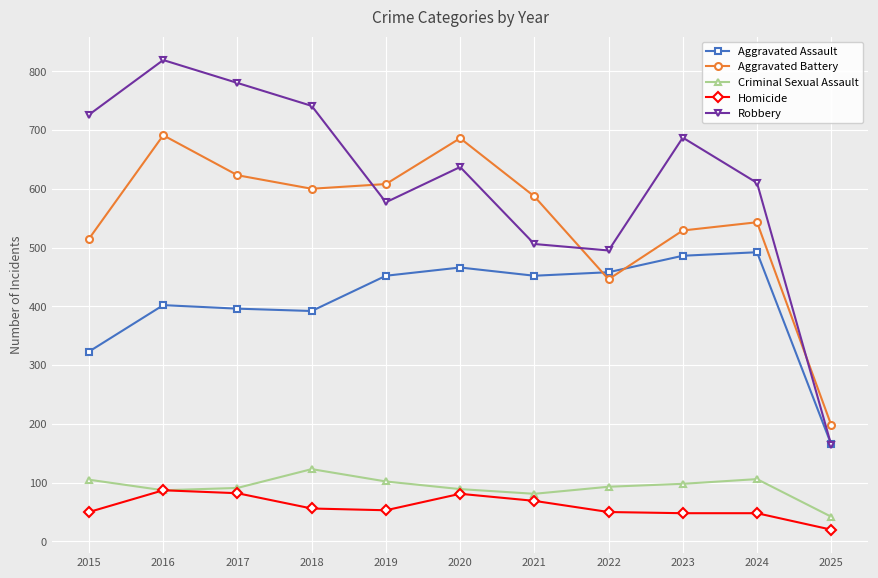

Between 2015 and 2021, which series saw the biggest shift?

Robbery